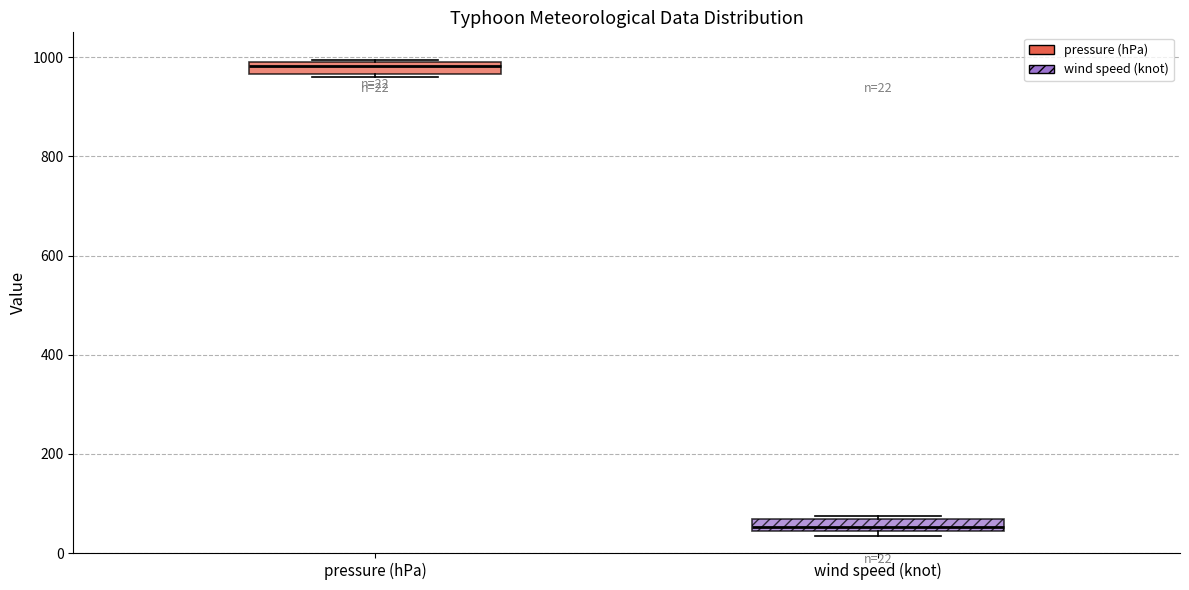

Which box has the highest median line?

pressure (hPa)